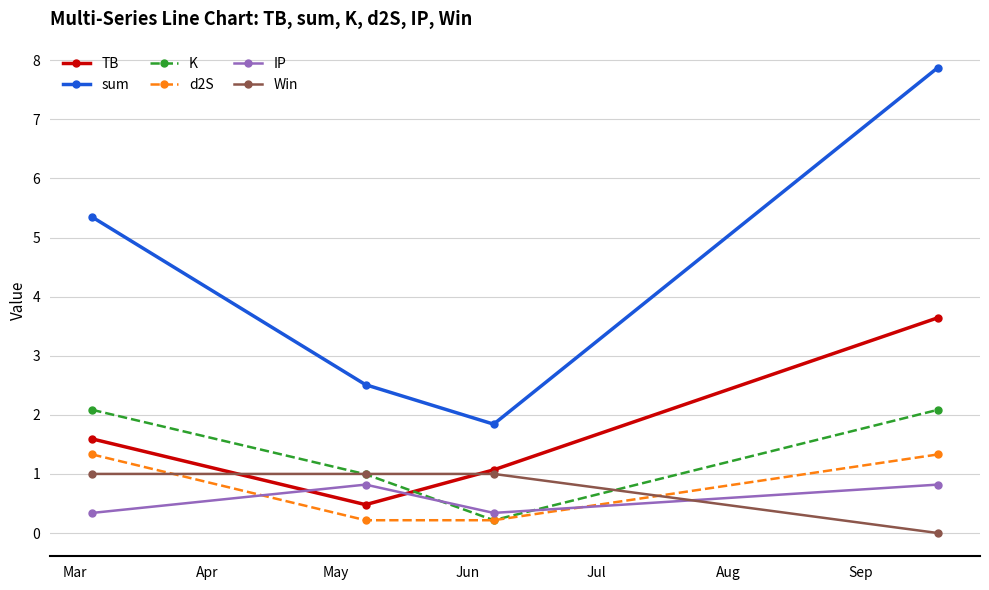

True or false: sum and TB cross at least once.

False